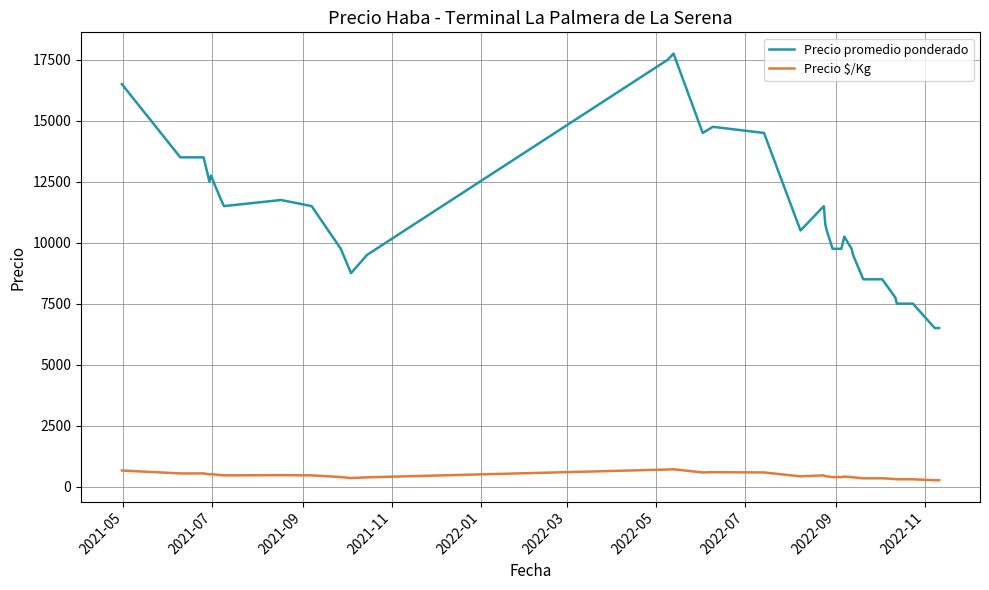

What is the highest value of the Precio promedio ponderado series?

17750